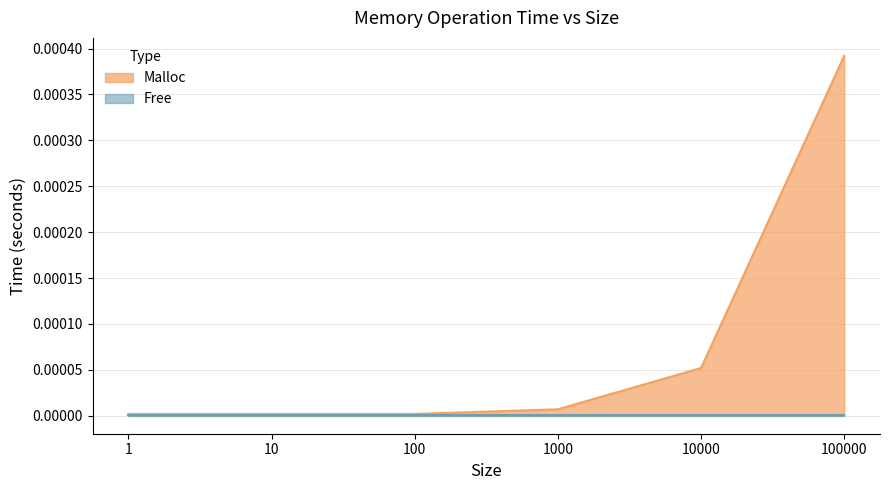

The chart shows a value of 0.0 at 100. True or false?

False